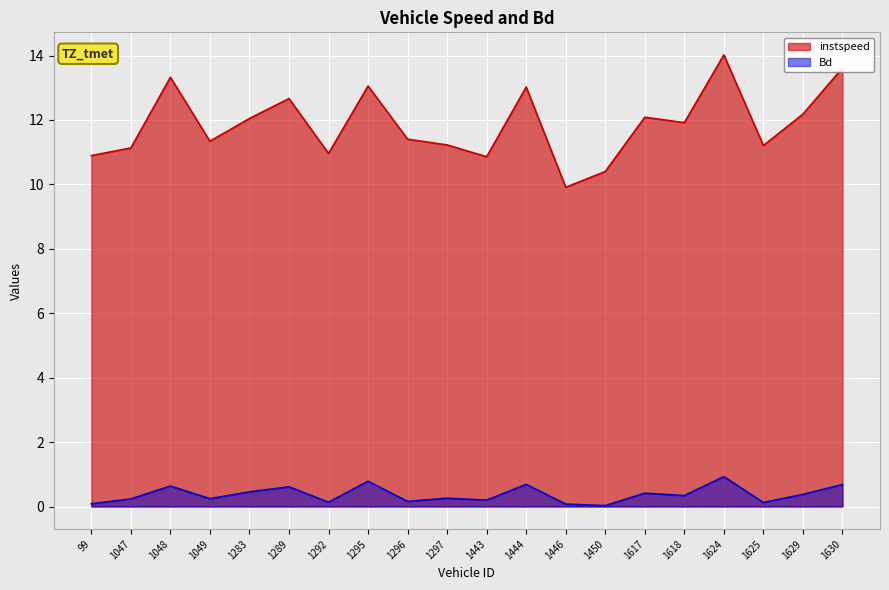

Is the value of Bd at 1444 greater than the value of instspeed at 1625?

No